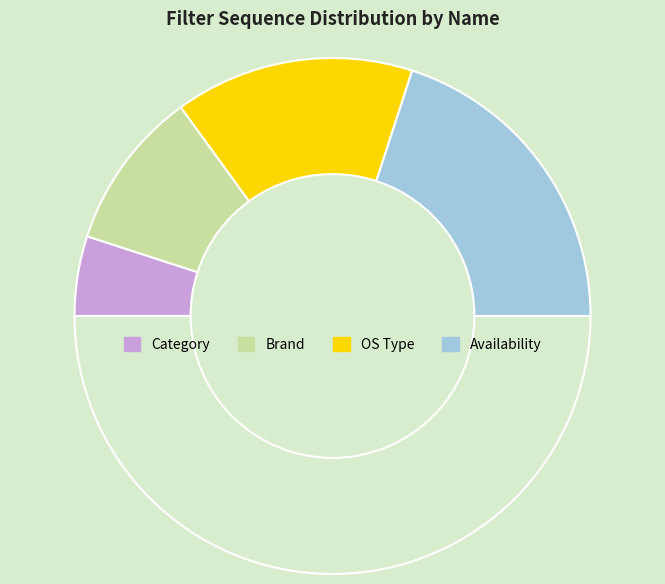

To the nearest percent, what is the average slice percentage?

25%